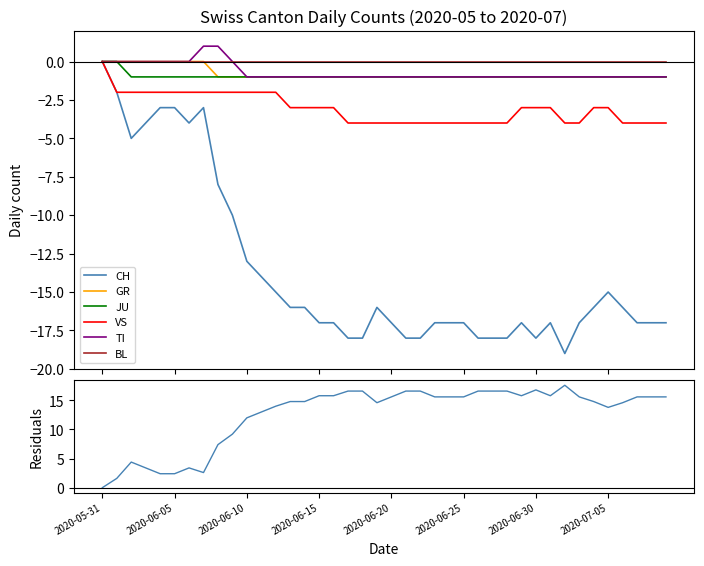

True or false: GR has more than 0 points higher than both neighbors.

False